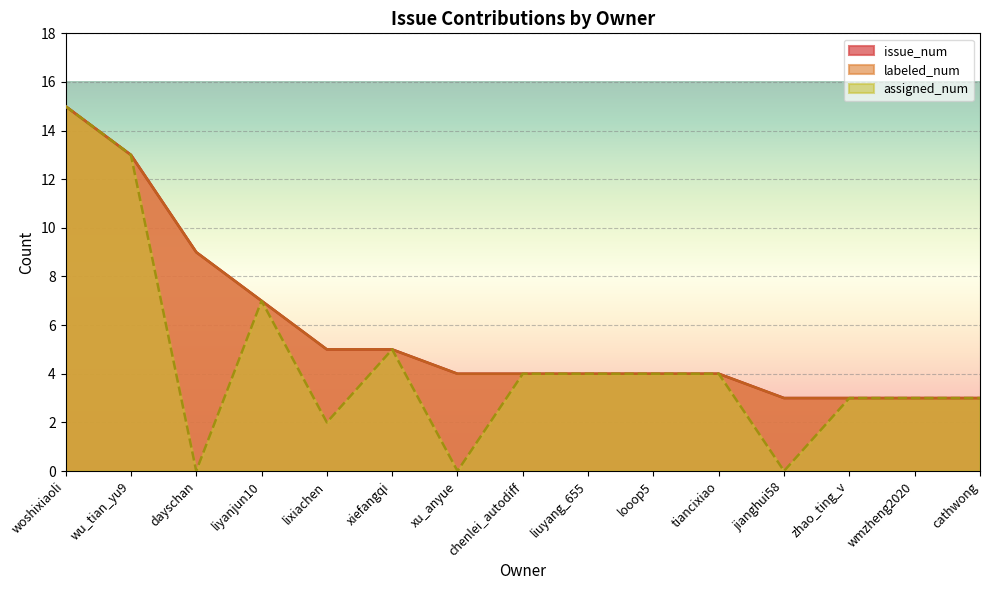

How many categories are shown in the chart?

15